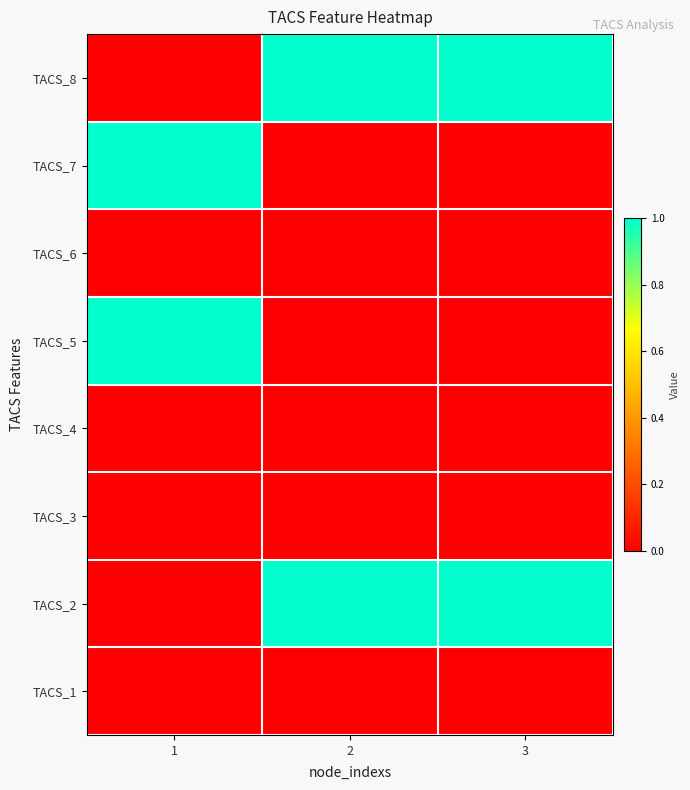

At which category is the sum across all series the highest?

1